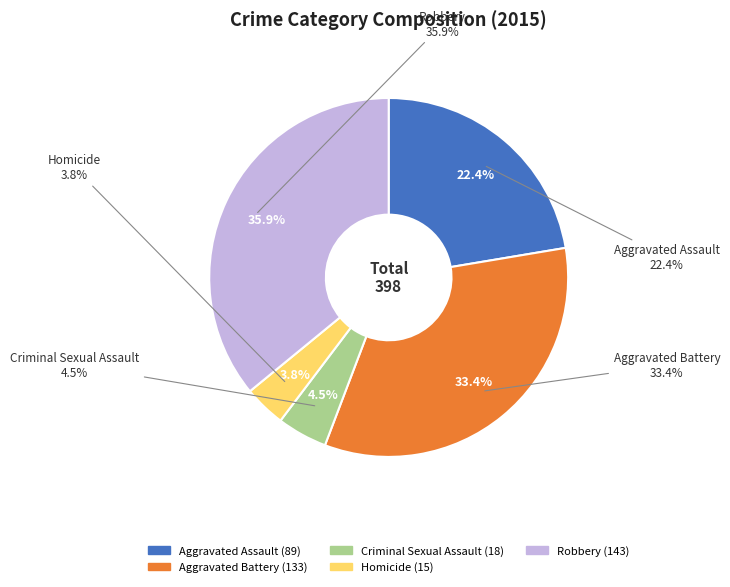

Count the number of slices in the pie.

5